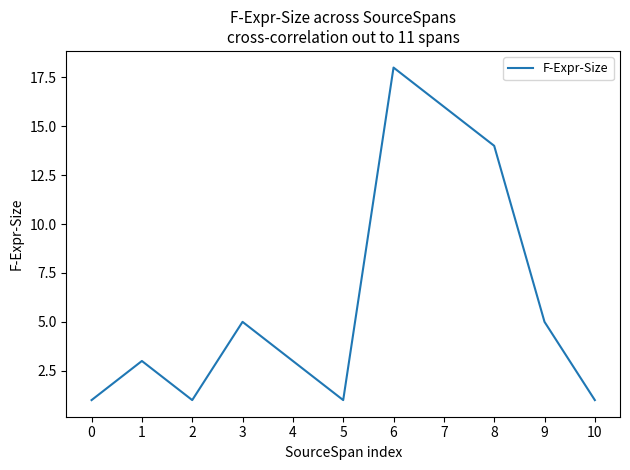

What is the difference between the values at 8 and 6?

4